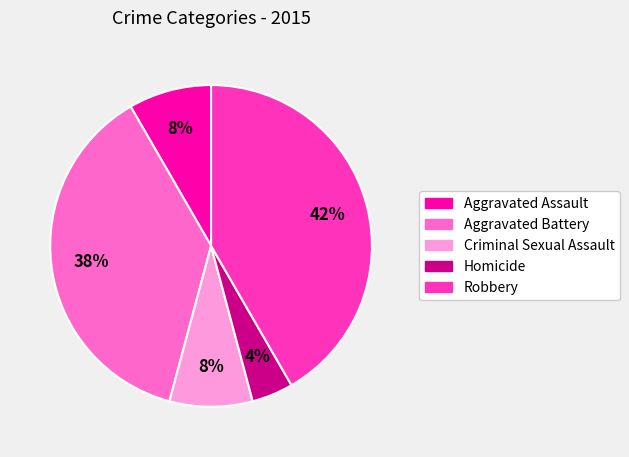

To the nearest percent, what portion does Robbery represent?

42%